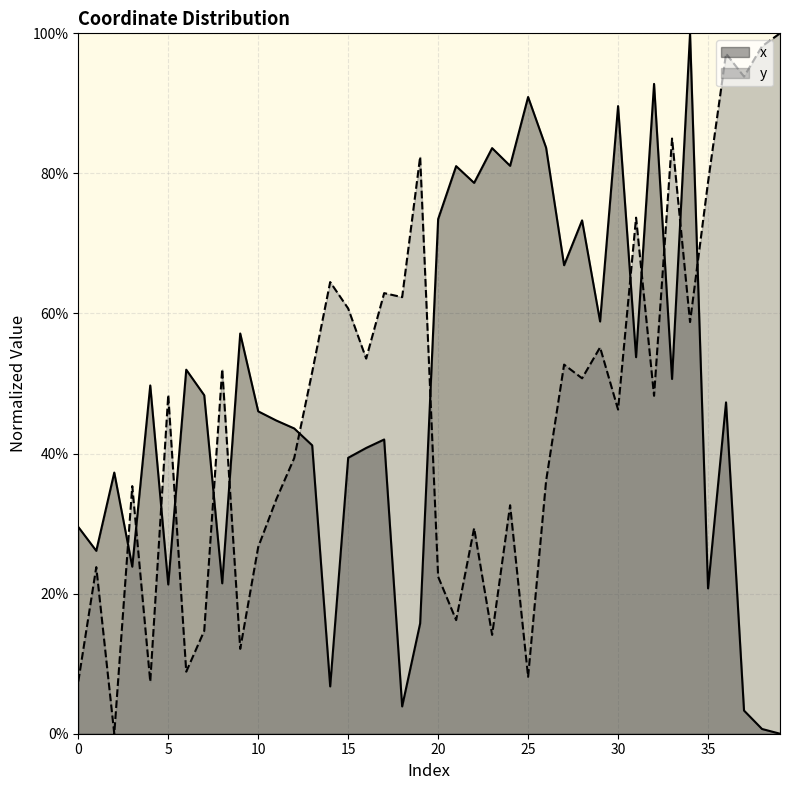

At which category is the sum across all series the highest?

34